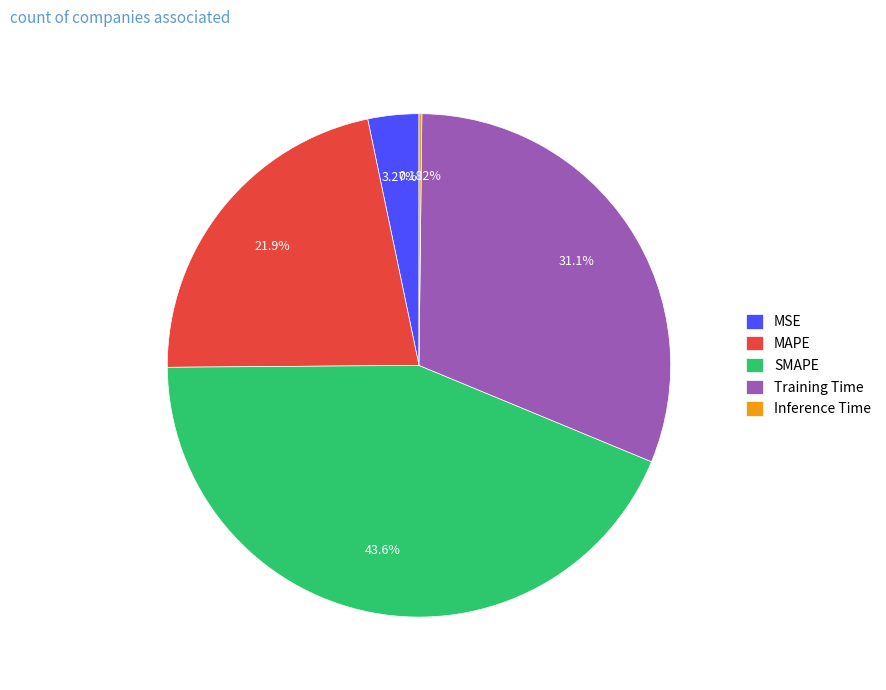

Which slice is the largest?

SMAPE